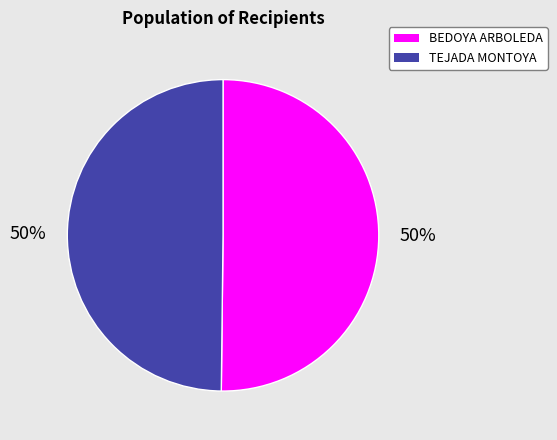

To the nearest percent, what is the average slice percentage?

50%